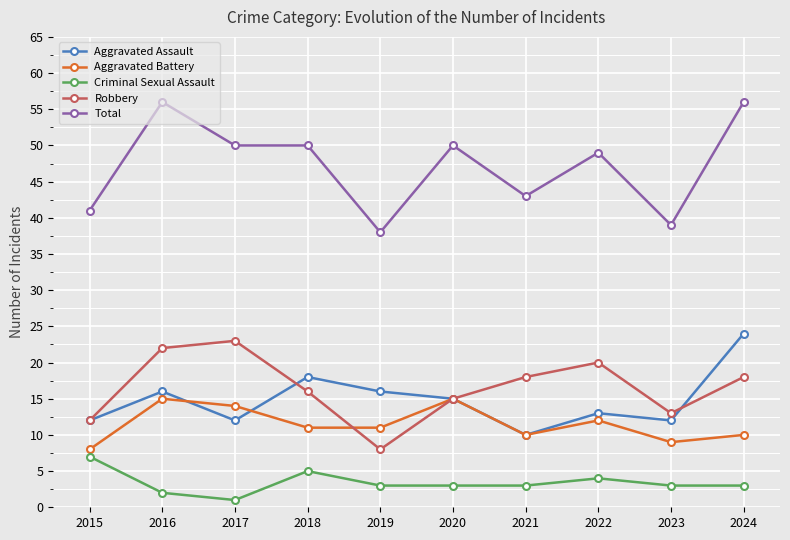

What is the total value across all series at 2023?

76